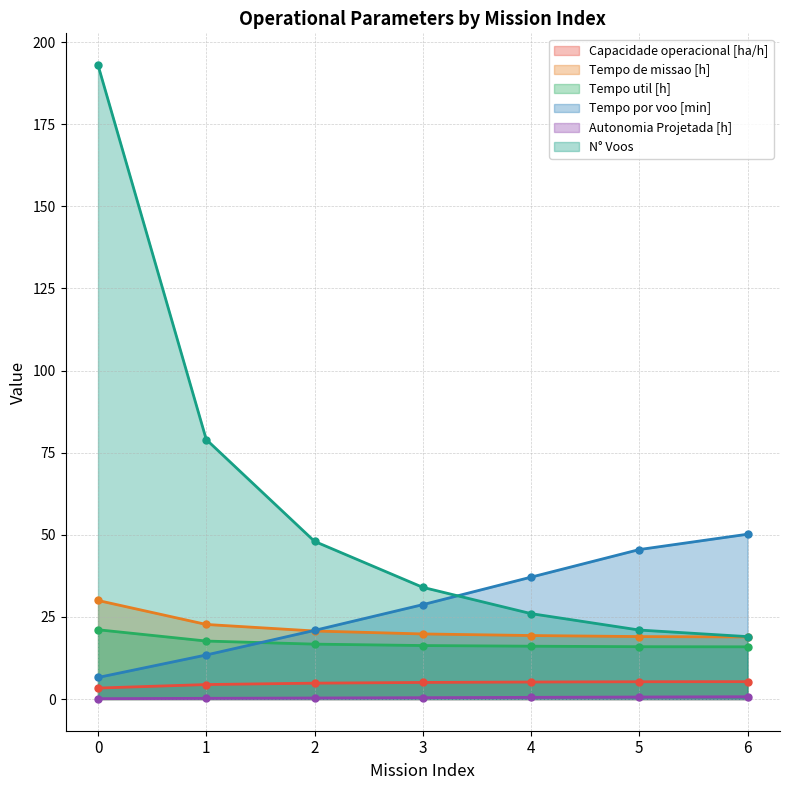

Between 1 and 6, which series saw the biggest shift?

N° Voos